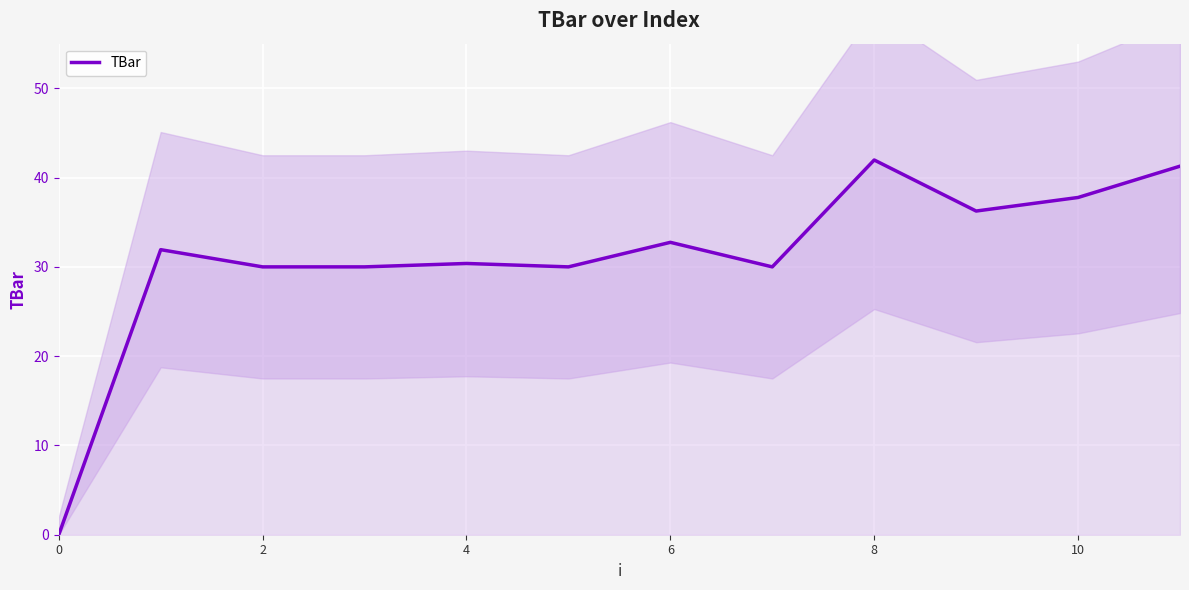

Reading left to right, transcribe all the data shown in this chart.

0.0	31.9	30.0	30.0	30.4	30.0	32.7	30.0	42.0	36.3	37.8	41.3